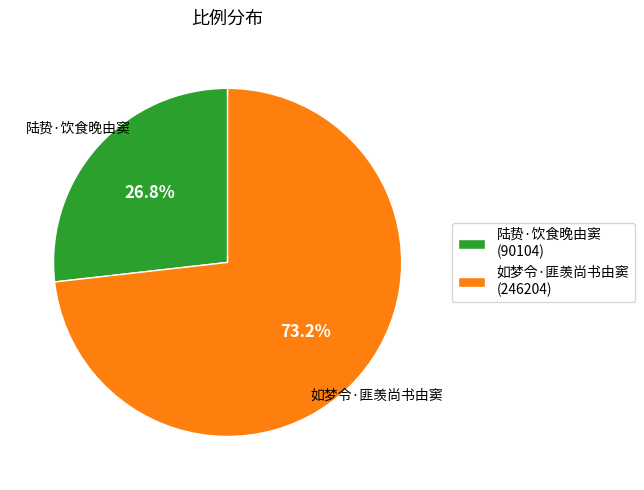

What portion of the pie excludes 如梦令·匪羡尚书由窦?

26.8%